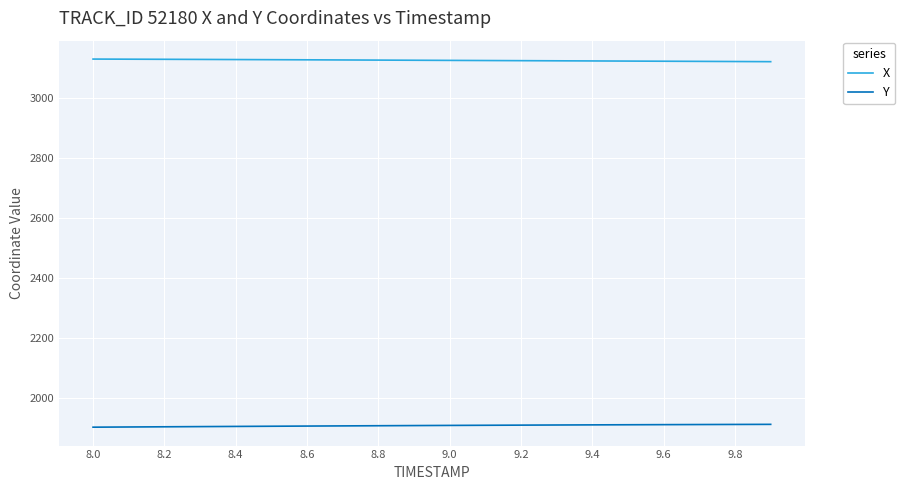

Which series has the largest total across all categories?

X